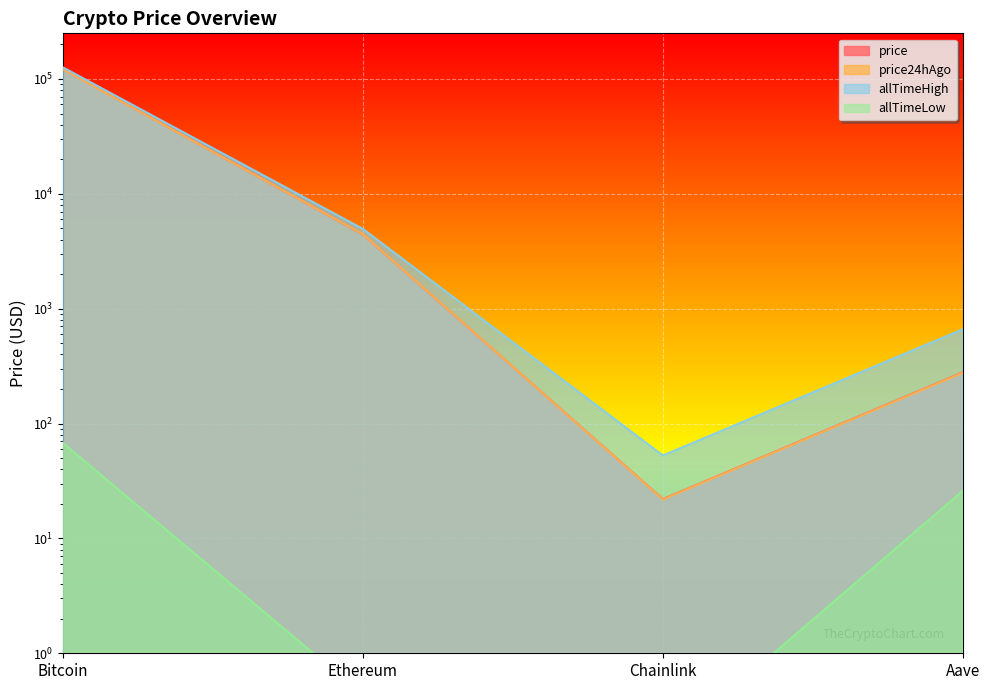

List the series in order of their peak value, lowest first.

allTimeLow, price24hAgo, price, allTimeHigh